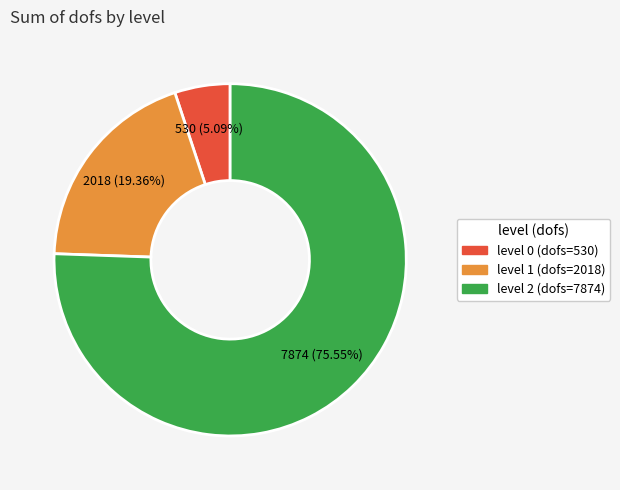

Is there a majority slice in this chart?

Yes